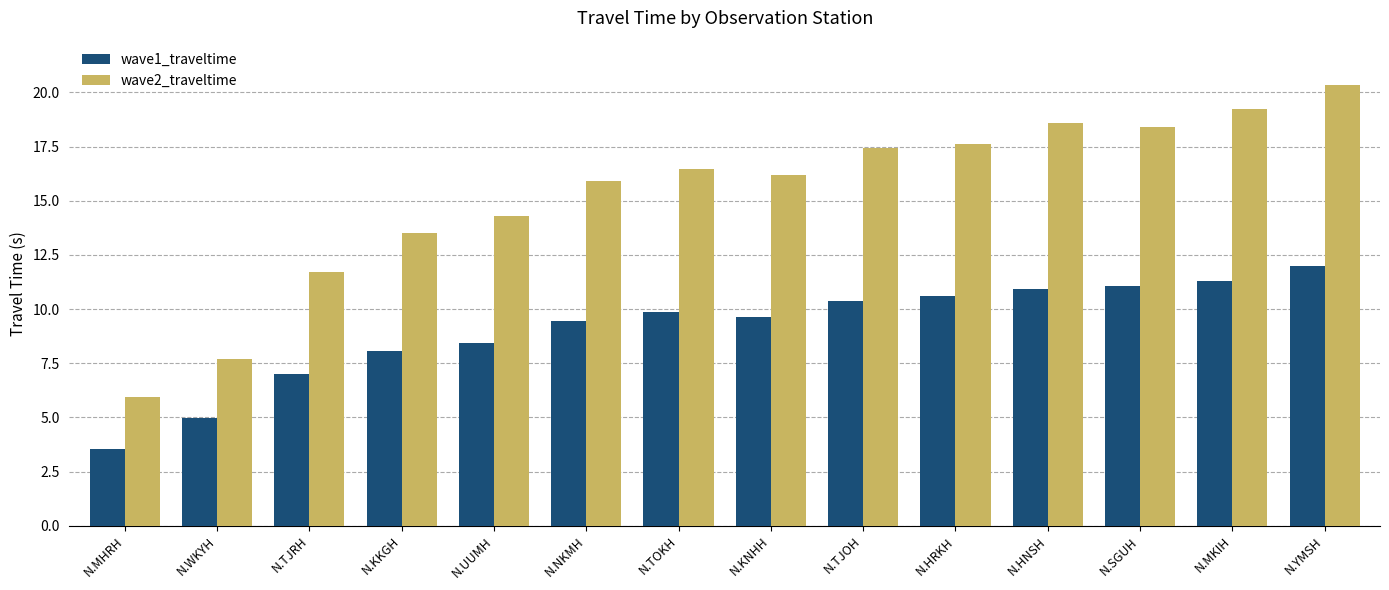

Where does the wave1_traveltime series first go above 9?

N.NKMH